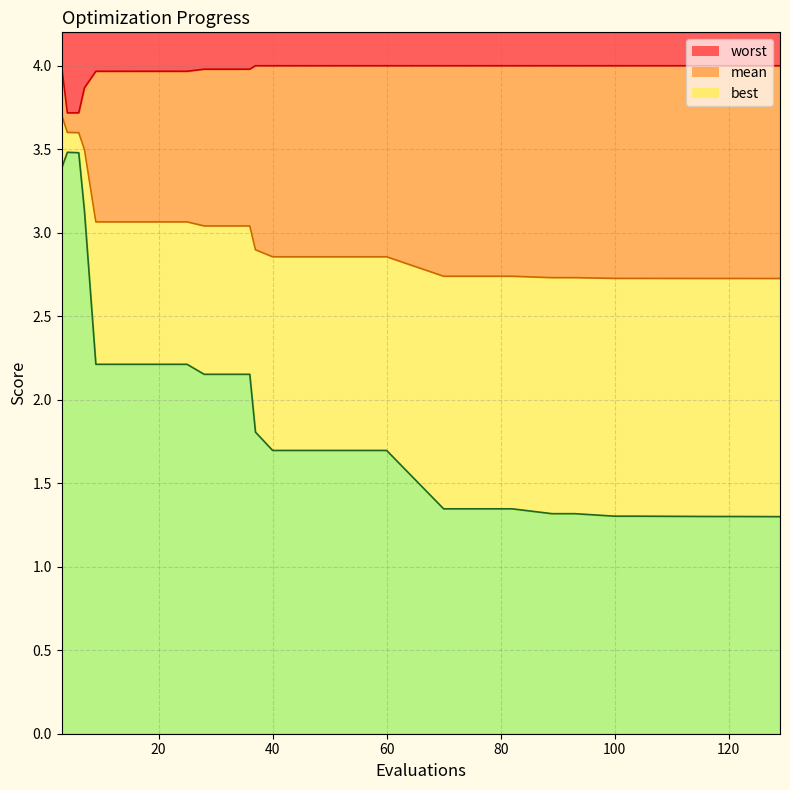

What is the sum of all best values?

57.5